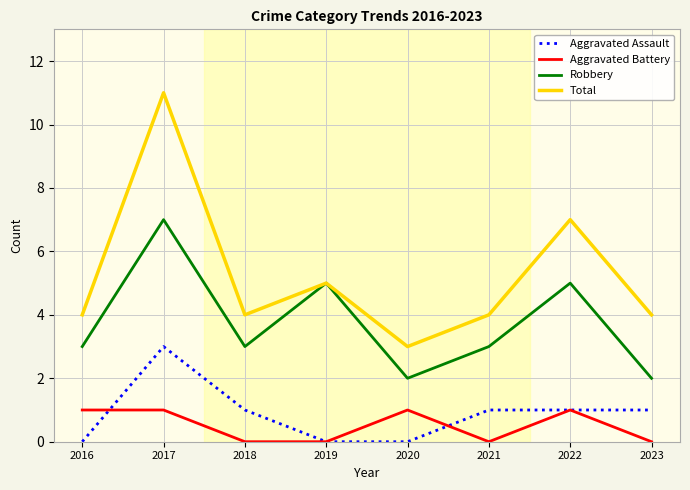

Count the Total values in the range 4 to 7.

6